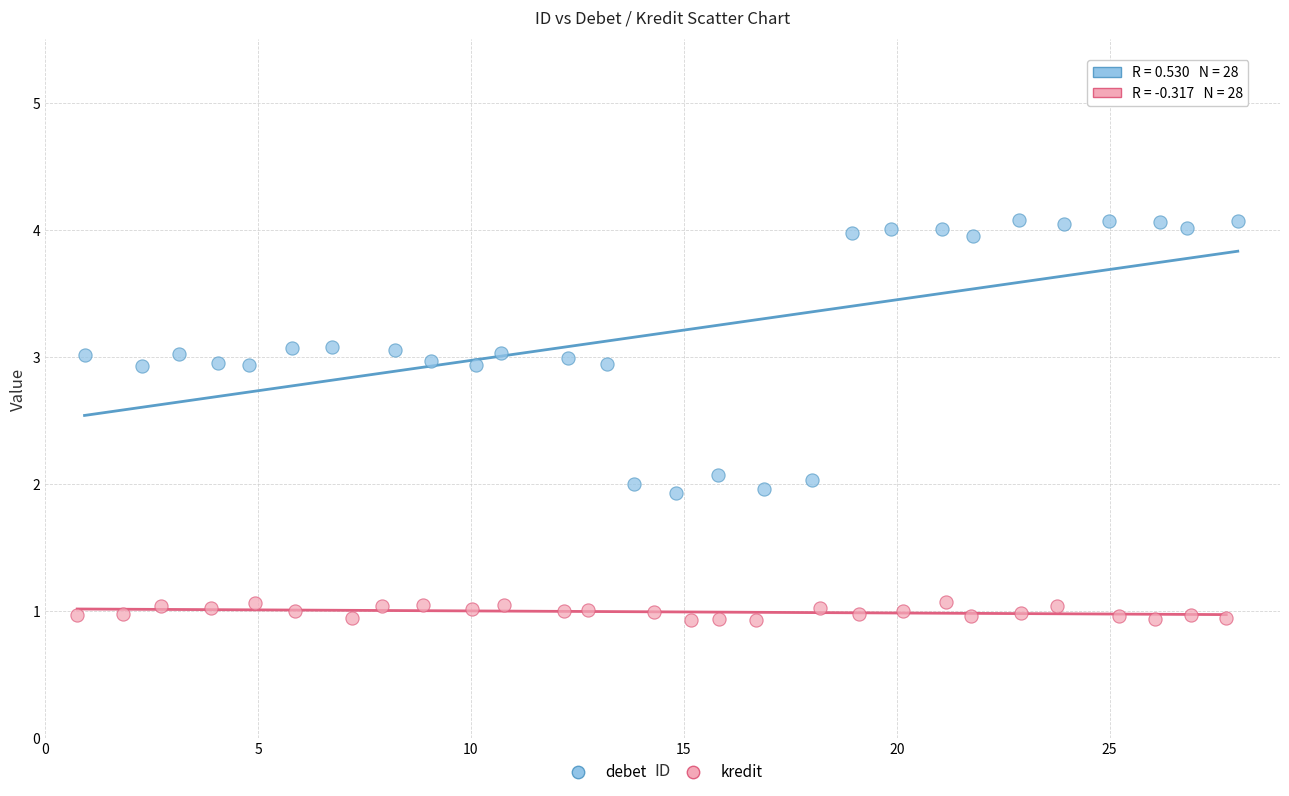

Which series reaches the minimum Y coordinate?

kredit